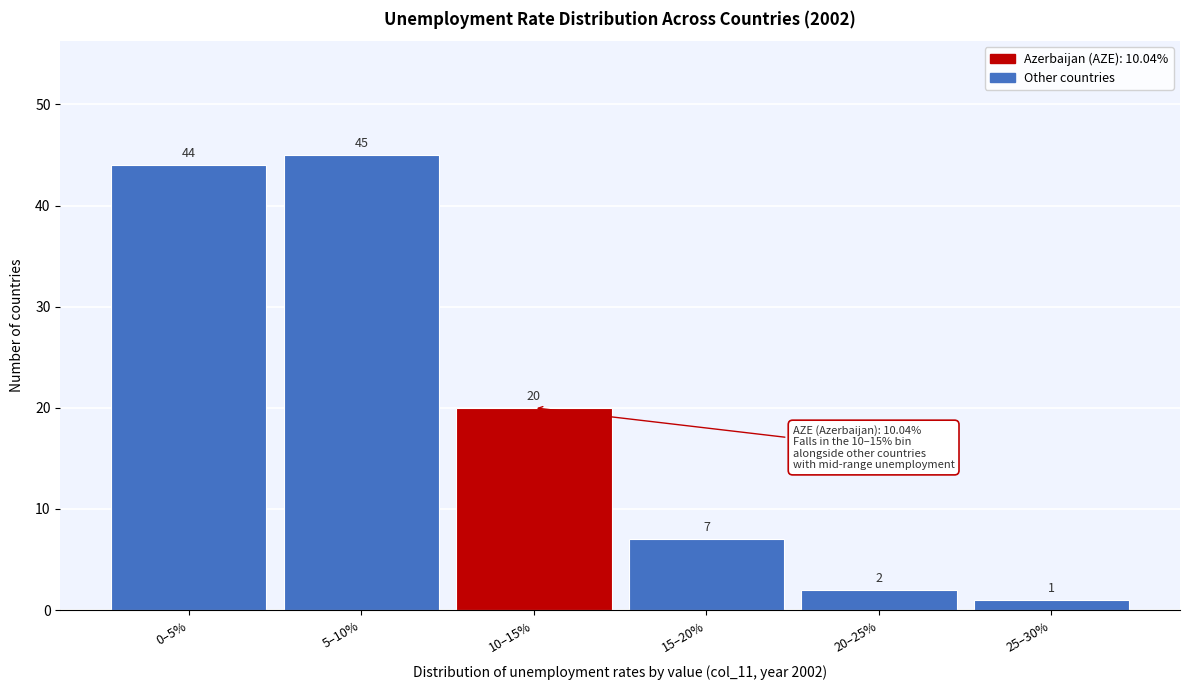

Reading left to right, extract all data points from this chart.

44	45	20	7	2	1